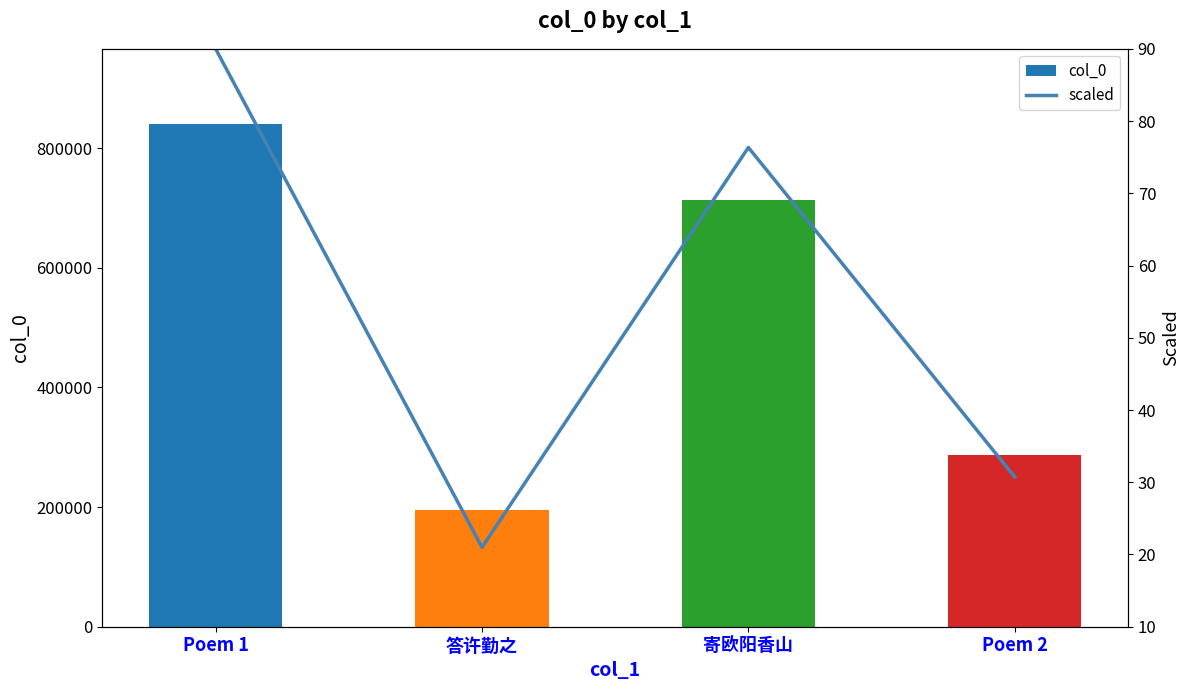

What is the average value of the scaled series?

54.5